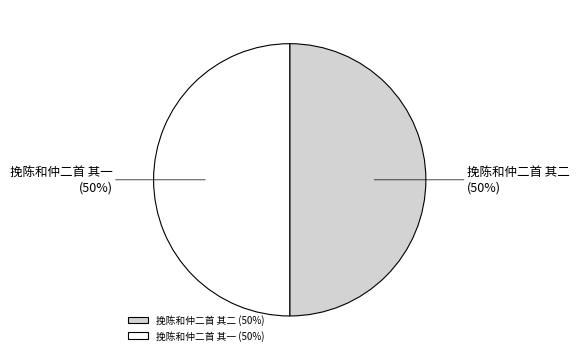

What percentage is the 挽陈和仲二首 其二 slice, to the nearest percent?

50%